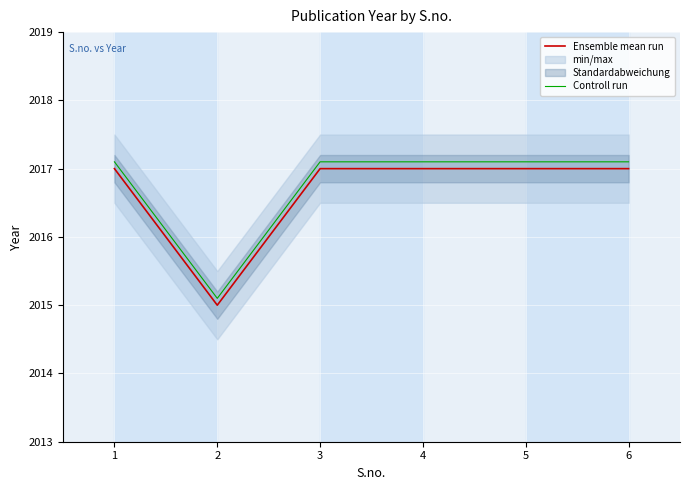

How many lines are shown in the chart?

2